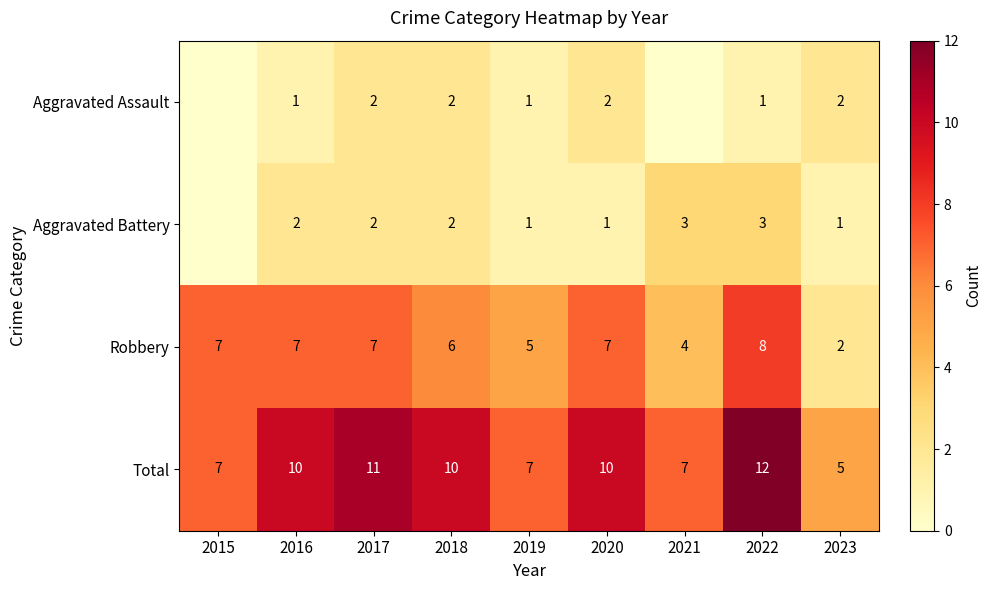

What is the minimum value for Robbery?

2